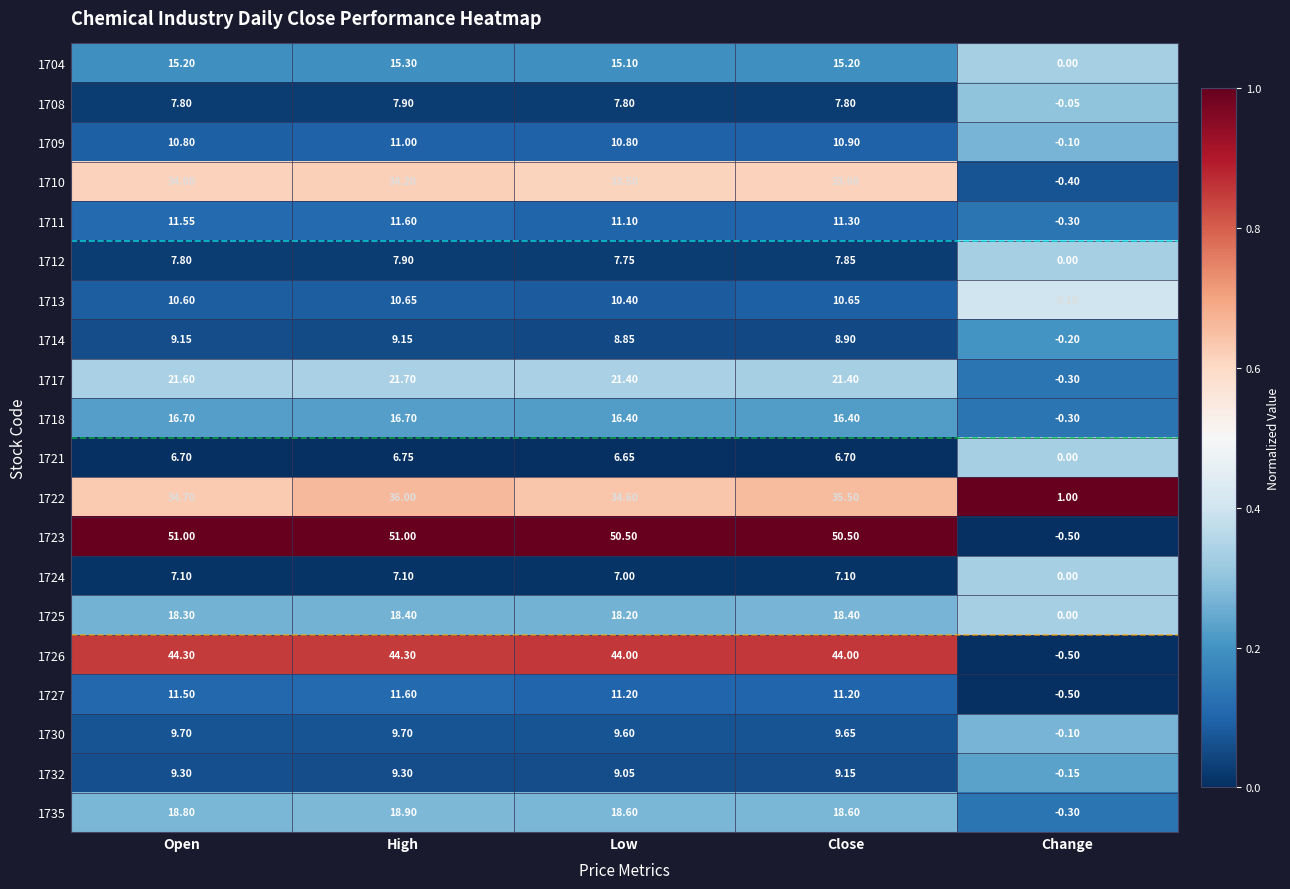

At which category does the chart reach its minimum across all series?

Change